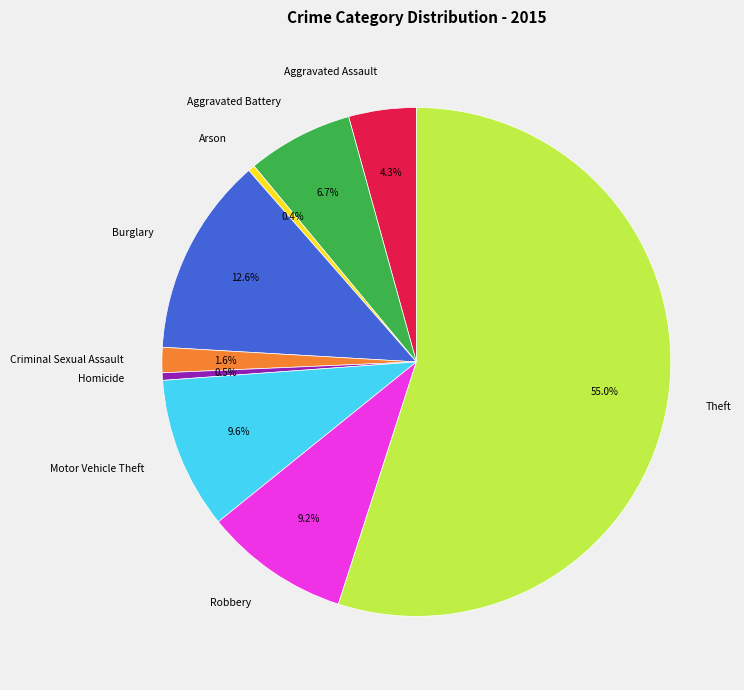

Which has a higher value, Arson or Burglary?

Burglary